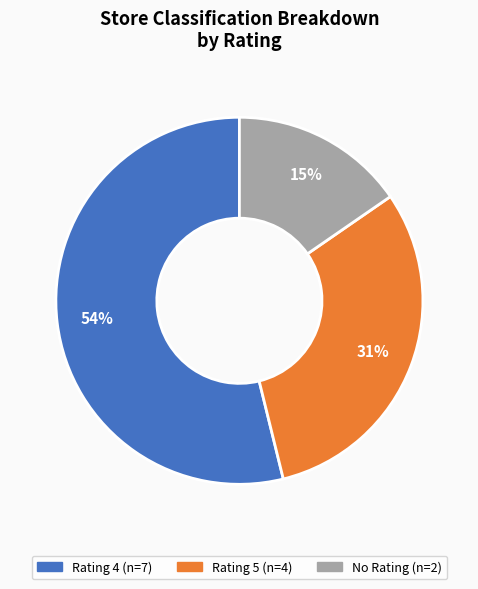

To the nearest percent, what is the average slice percentage?

33%